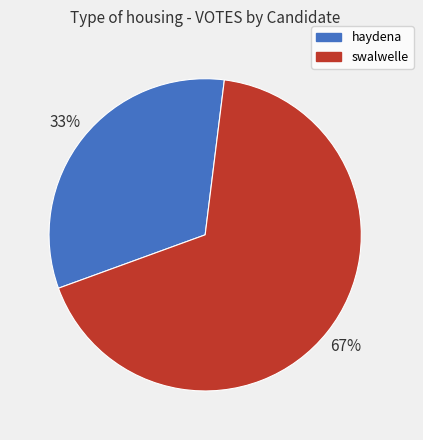

To the nearest percent, what is the combined percentage of haydena and swalwelle?

100%